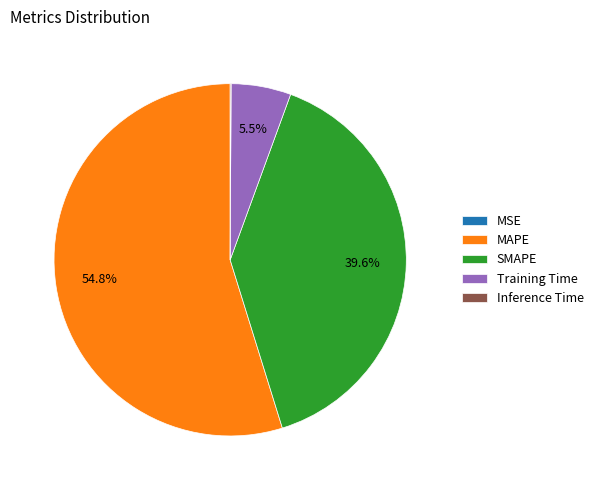

Is MAPE the majority of the pie?

Yes